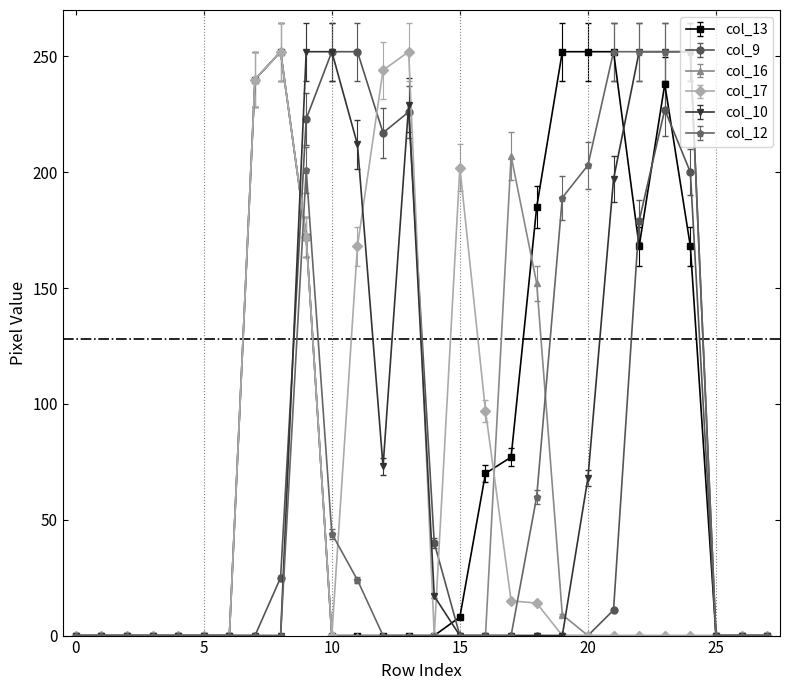

Is this an area chart (filled region under the line)?

No